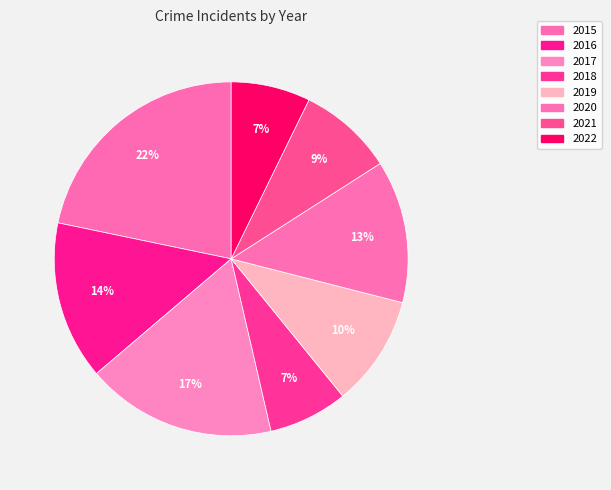

How many segments does this pie chart have?

8